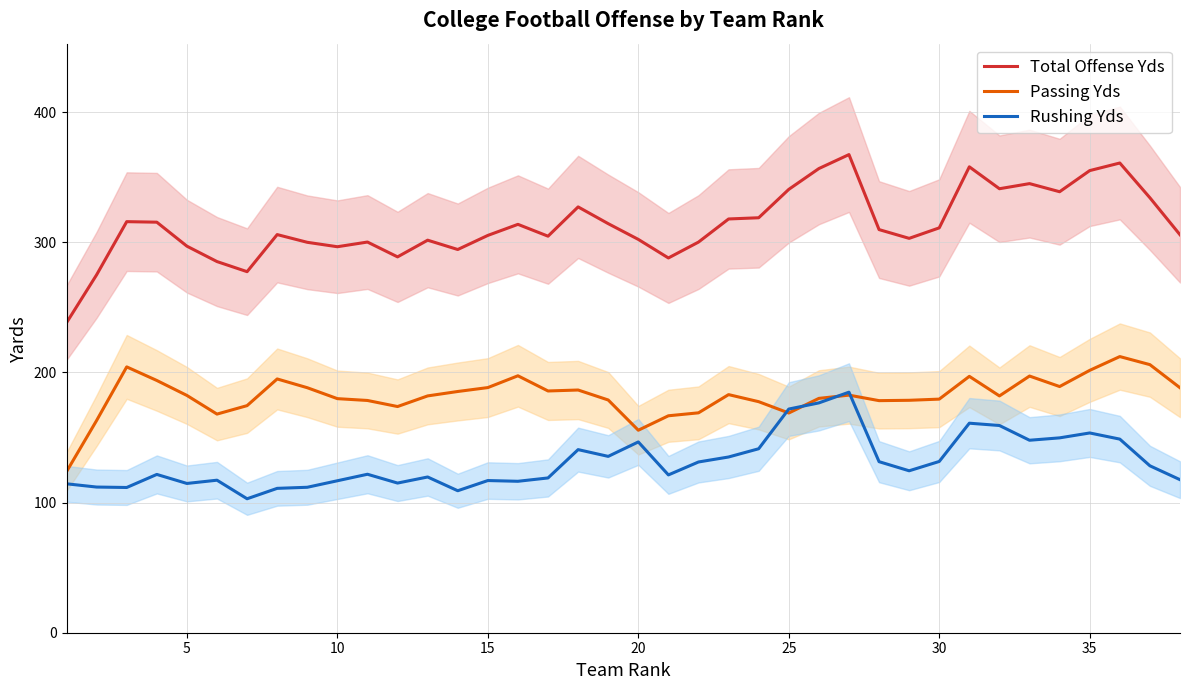

True or false: Rushing Yds and Total Offense Yds cross at least once.

False